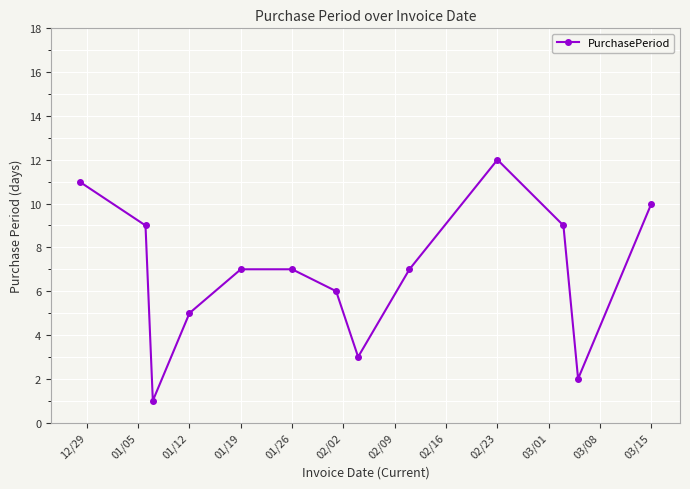

What is the average value?

7